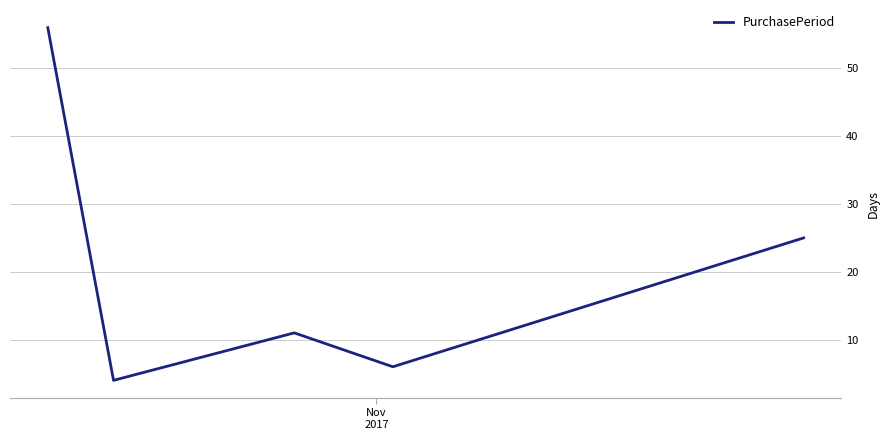

What is the sum of all values?

102